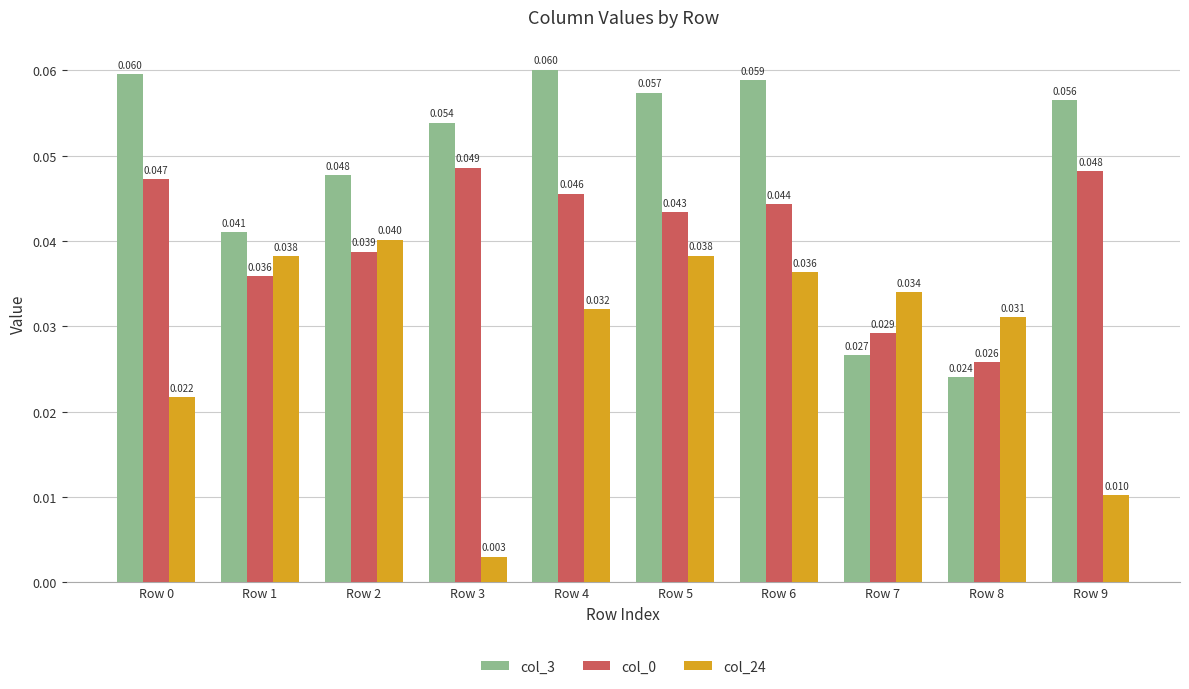

Where is col_0 nearest to the value 0?

Row 8